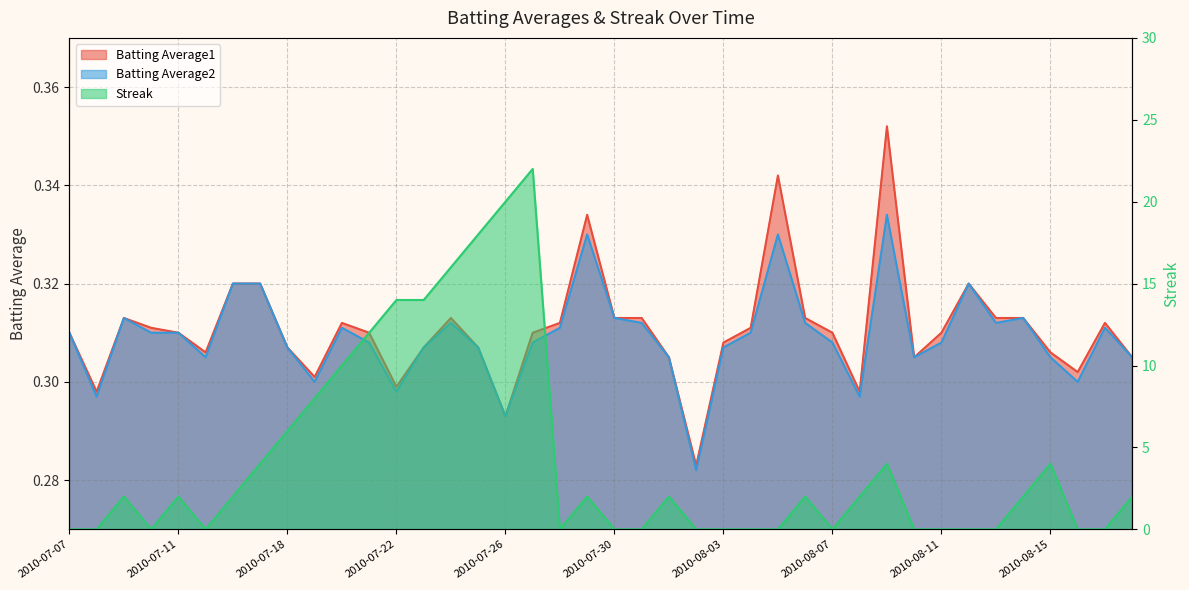

True or false: Batting Average2 and Streak cross at least once.

True